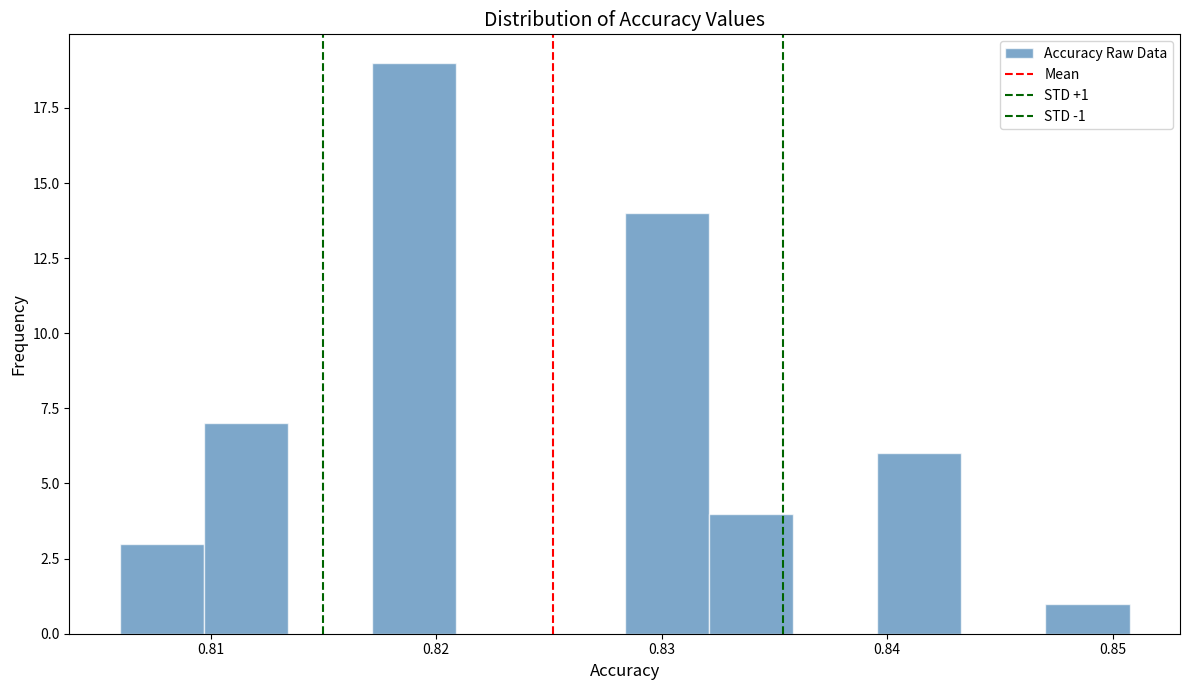

Read against the x-axis, roughly where is the centre of the tallest bar?

0.819